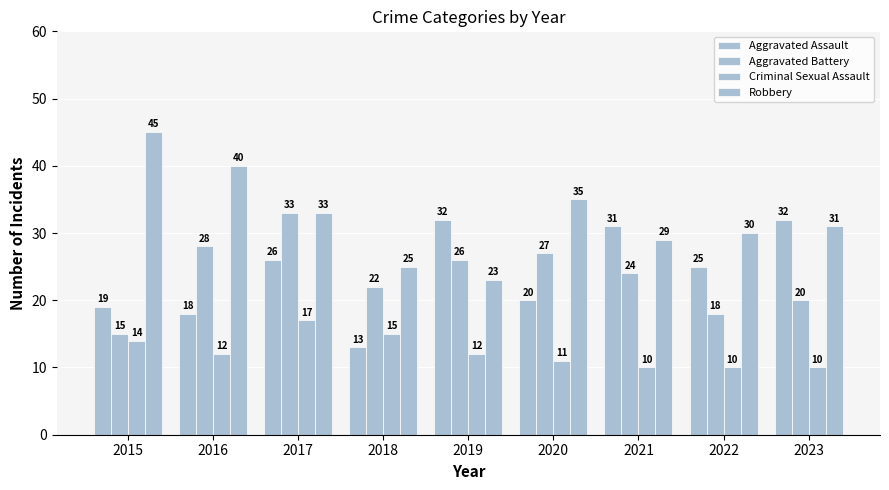

Does the chart contain stacked bars?

No